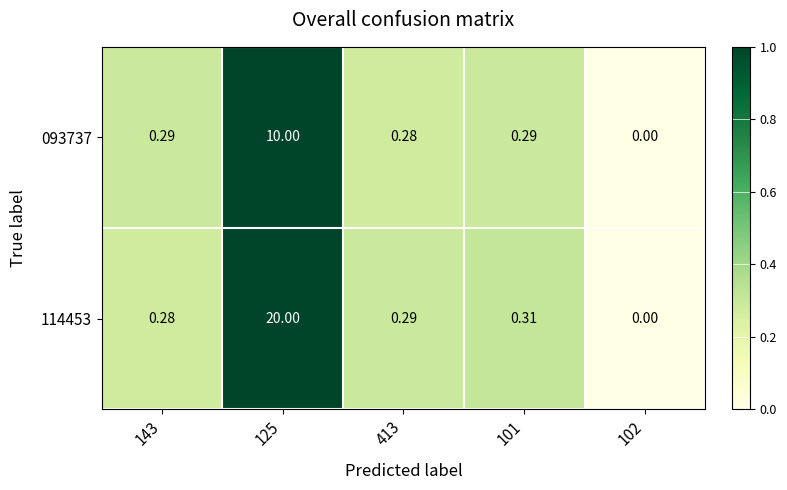

Is the value of 093737 at 102 greater than the value of 114453 at 413?

No